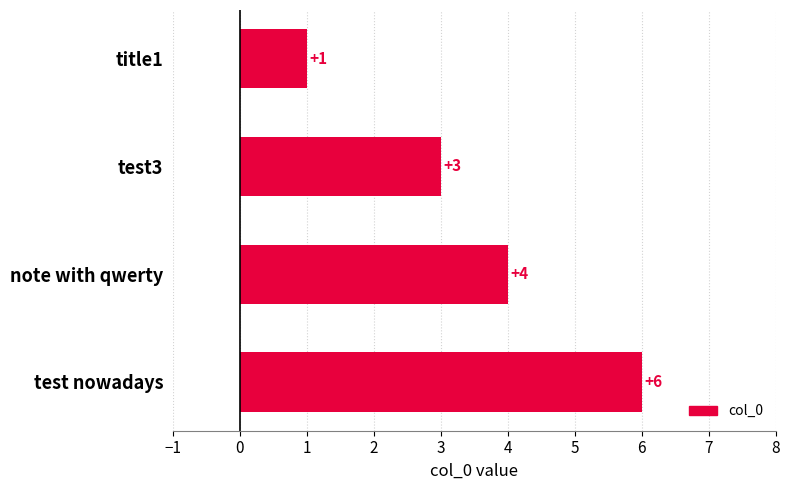

What is the sum of the values at title1 and test nowadays?

7